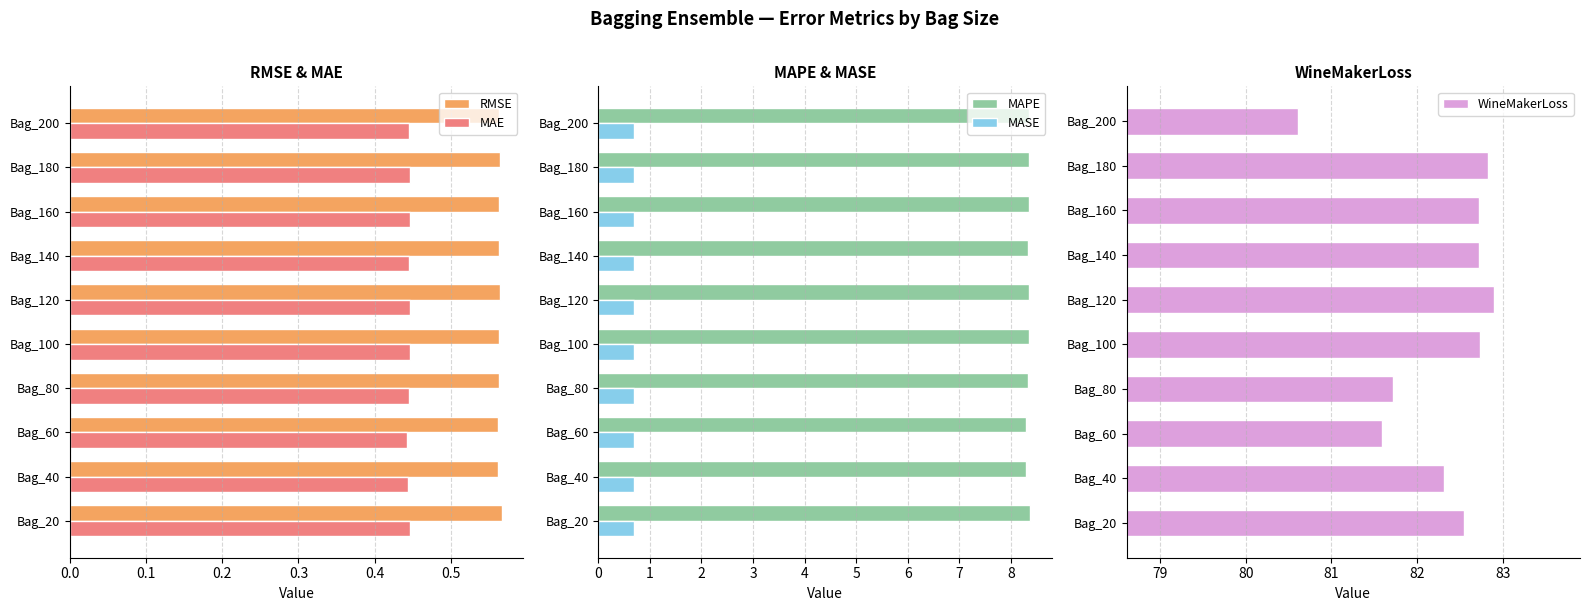

Is it true that MAE equals 0.7 at Bag_180?

False